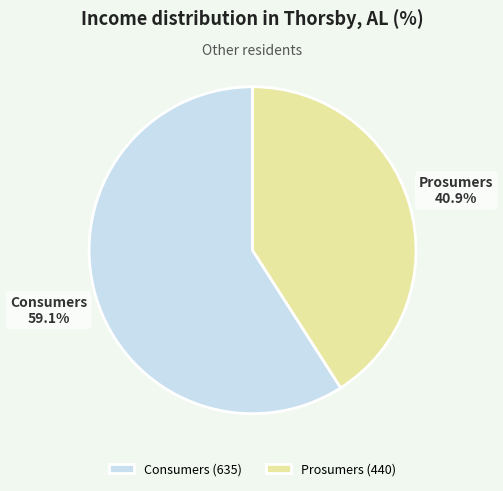

Which slice is the smallest?

Prosumers